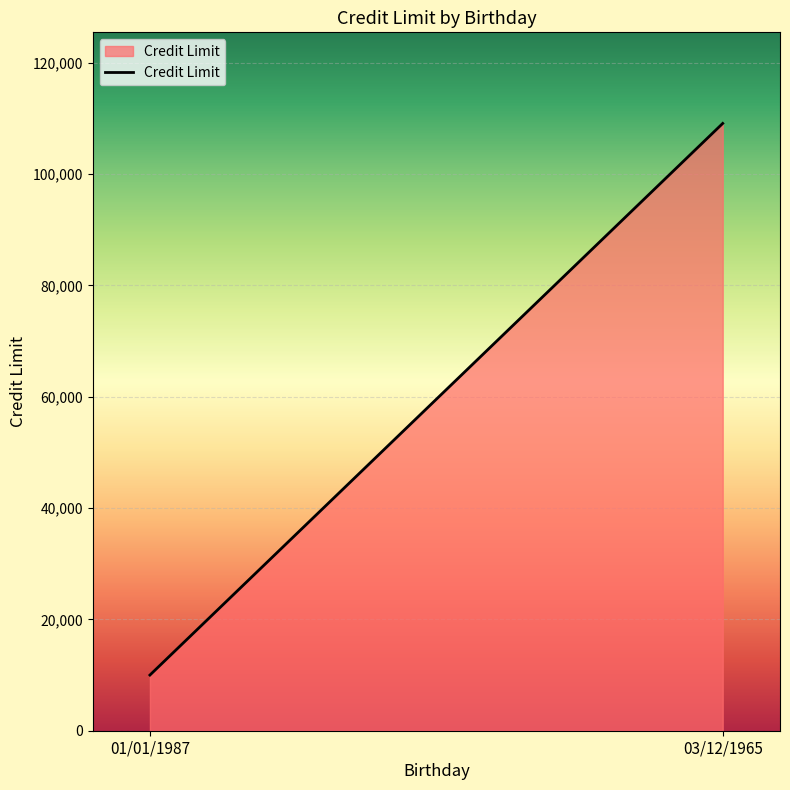

Read the value at 03/12/1965, to the nearest 50.

109100